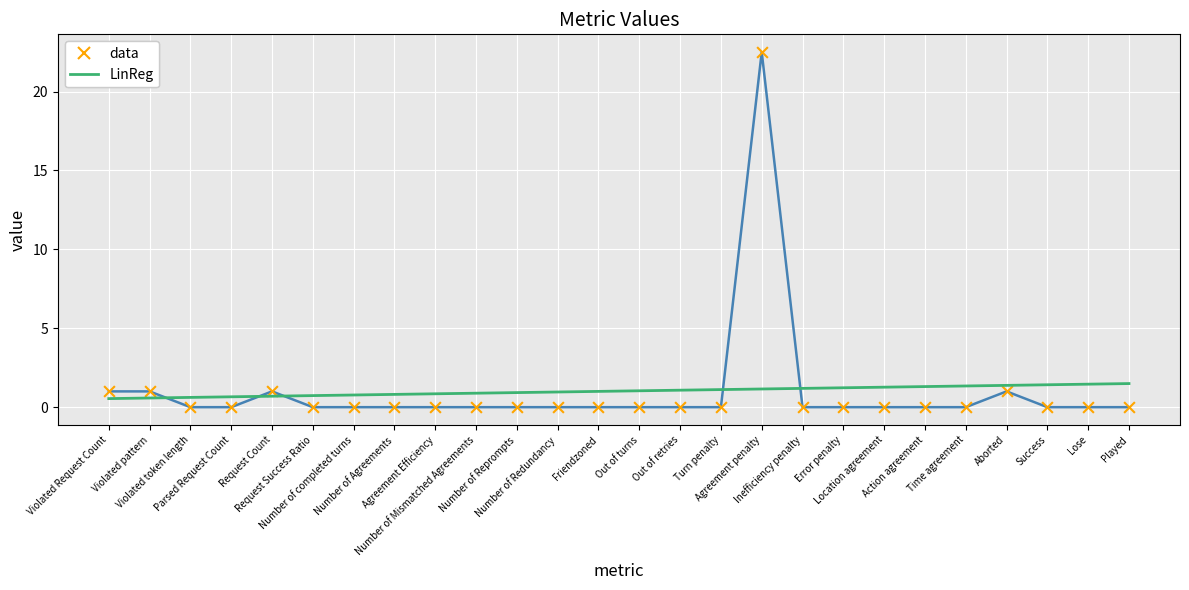

What is the maximum value shown in the chart?

22.5